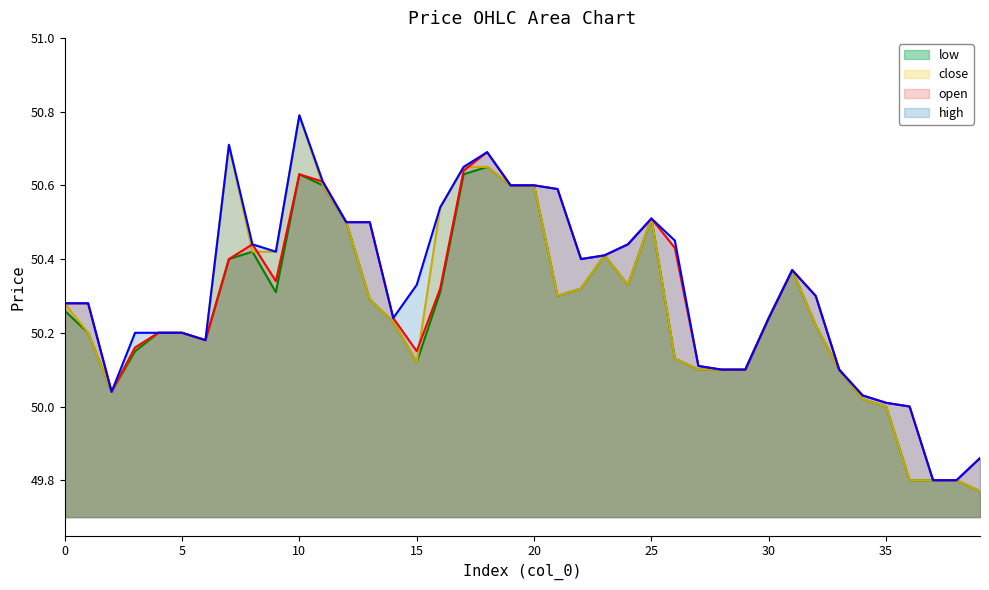

List the series in order of their overall mean, lowest first.

low line, close line, open line, high line